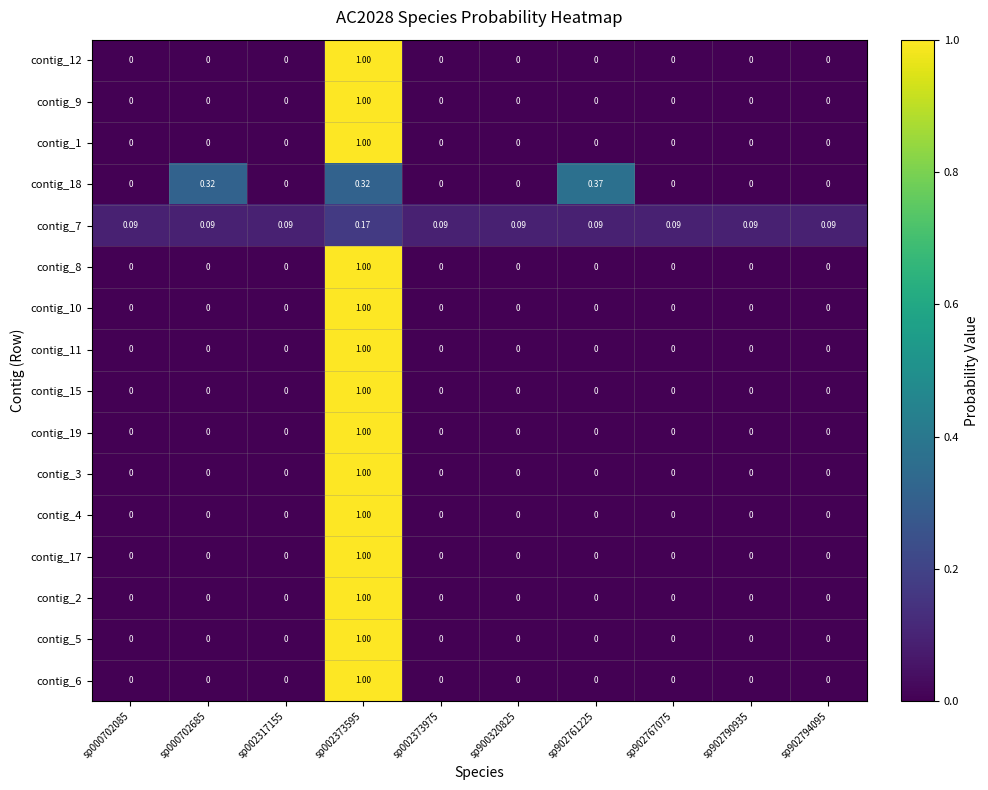

Which series has the largest total across all categories?

contig_18